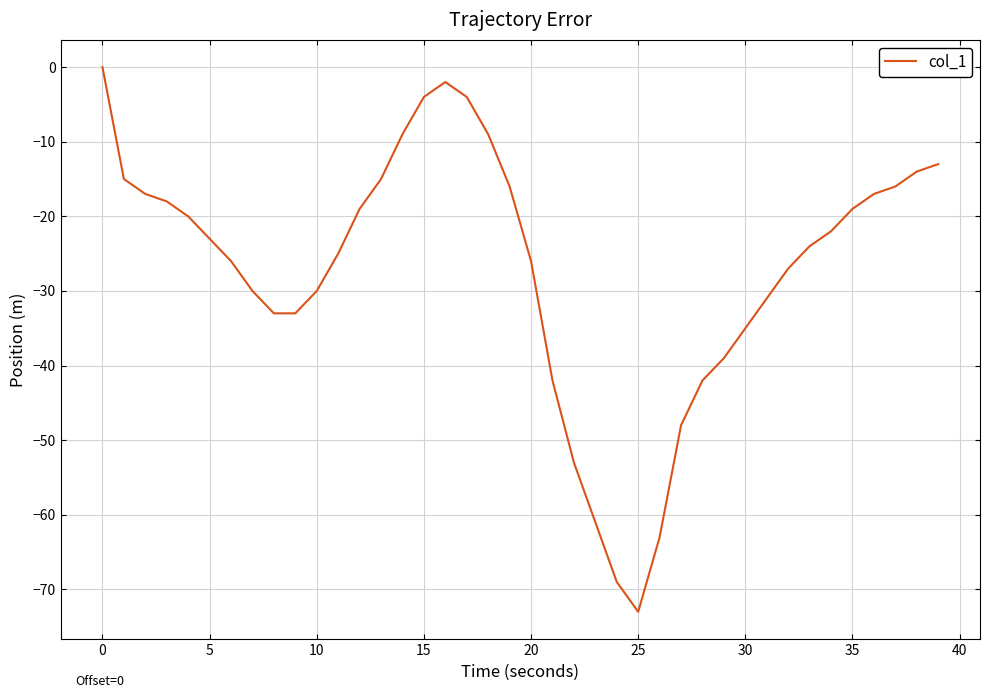

Does the chart have visible grid lines?

Yes